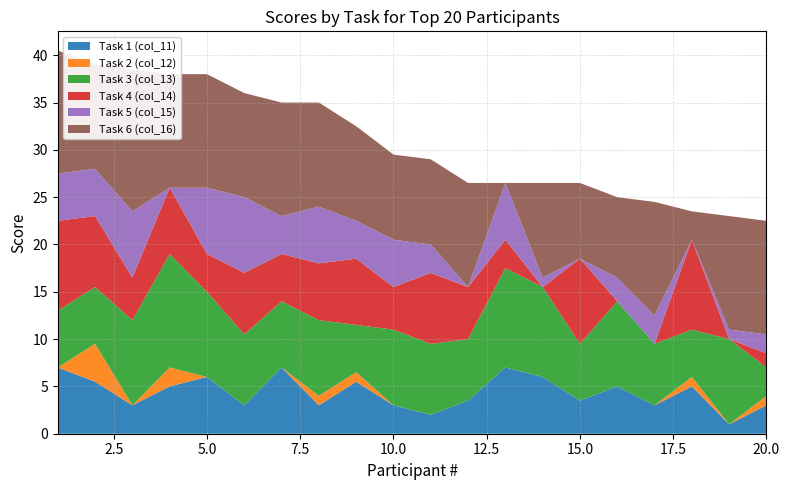

Reading left to right, transcribe all the data shown in this chart.

Task 1 (col_11): 1=7.0	2=5.5	3=3.0	4=5.0	5=6.0	6=3.0	7=7.0	8=3.0	9=5.5	10=3.0	11=2.0	12=3.5	13=7.0	14=6.0	15=3.5	16=5.0	17=3.0	18=5.0	19=1.0	20=3.0
Task 2 (col_12): 1=0.0	2=4.0	3=0.0	4=2.0	5=0.0	6=0.0	7=0.0	8=1.0	9=1.0	10=0.0	11=0.0	12=0.0	13=0.0	14=0.0	15=0.0	16=0.0	17=0.0	18=1.0	19=0.0	20=1.0
Task 3 (col_13): 1=6.0	2=6.0	3=9.0	4=12.0	5=9.0	6=7.5	7=7.0	8=8.0	9=5.0	10=8.0	11=7.5	12=6.5	13=10.5	14=9.5	15=6.0	16=9.0	17=6.5	18=5.0	19=9.0	20=3.0
Task 4 (col_14): 1=9.5	2=7.5	3=4.5	4=7.0	5=4.0	6=6.5	7=5.0	8=6.0	9=7.0	10=4.5	11=7.5	12=5.5	13=3.0	14=0.0	15=9.0	16=0.0	17=0.0	18=9.5	19=0.0	20=1.5
Task 5 (col_15): 1=5.0	2=5.0	3=7.0	4=0.0	5=7.0	6=8.0	7=4.0	8=6.0	9=4.0	10=5.0	11=3.0	12=0.0	13=6.0	14=1.0	15=0.0	16=2.5	17=3.0	18=0.0	19=1.0	20=2.0
Task 6 (col_16): 1=13.0	2=11.0	3=15.0	4=12.0	5=12.0	6=11.0	7=12.0	8=11.0	9=10.0	10=9.0	11=9.0	12=11.0	13=0.0	14=10.0	15=8.0	16=8.5	17=12.0	18=3.0	19=12.0	20=12.0